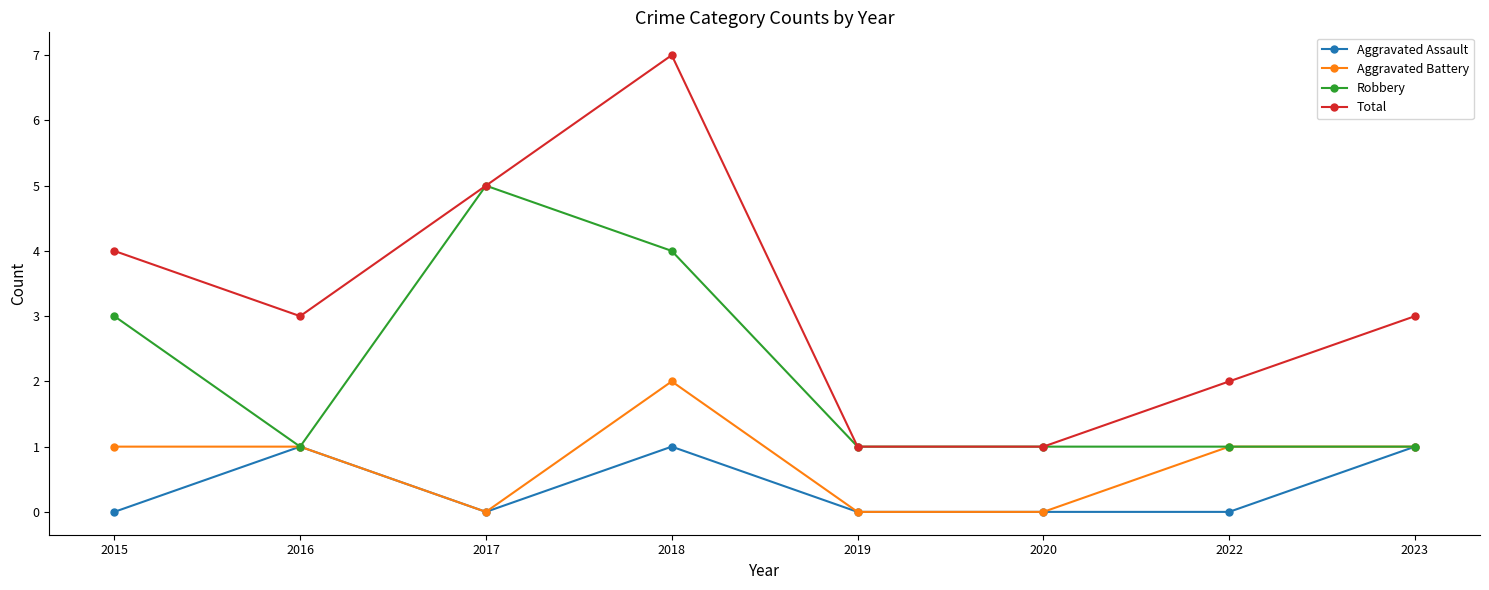

True or false: Aggravated Assault and Total cross at least once.

False